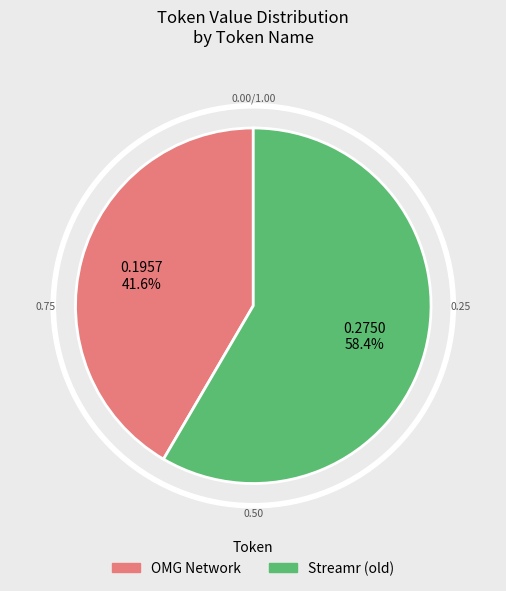

To the nearest percent, what portion does OMG Network represent?

42%